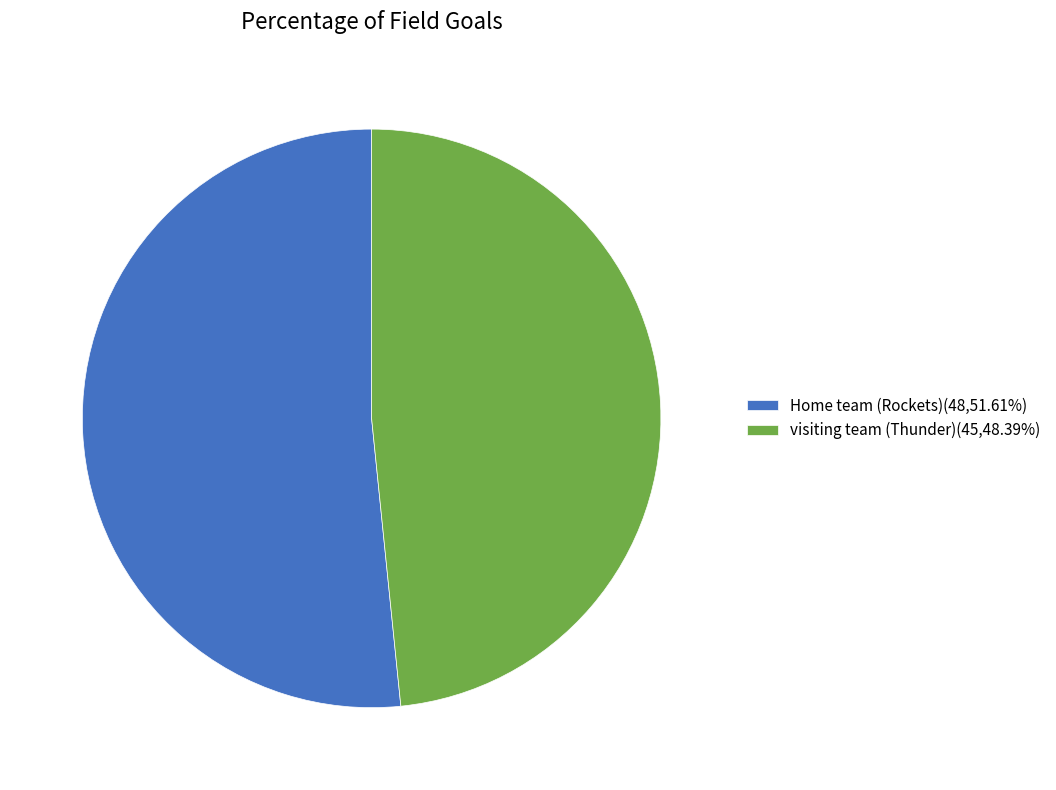

Combined, do Home team (Rockets) and visiting team (Thunder) account for over 50%?

Yes